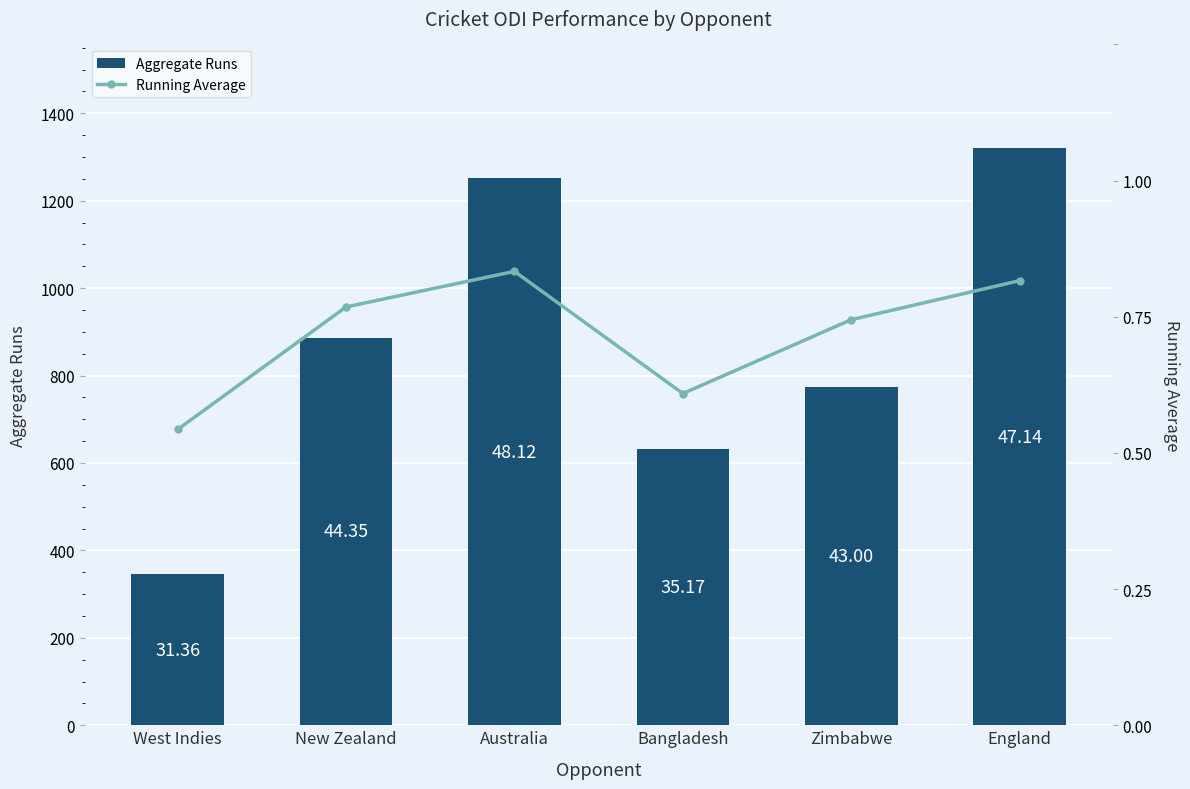

Rank the series by their average value, from highest to lowest.

Aggregate Runs, Running Average